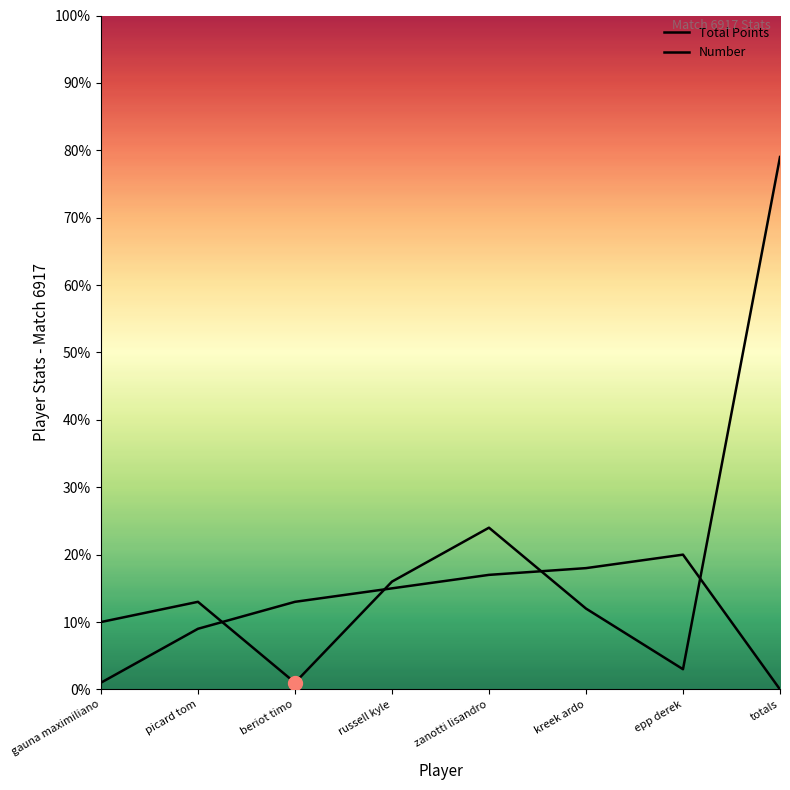

How many interior local peaks does the Number series have?

1